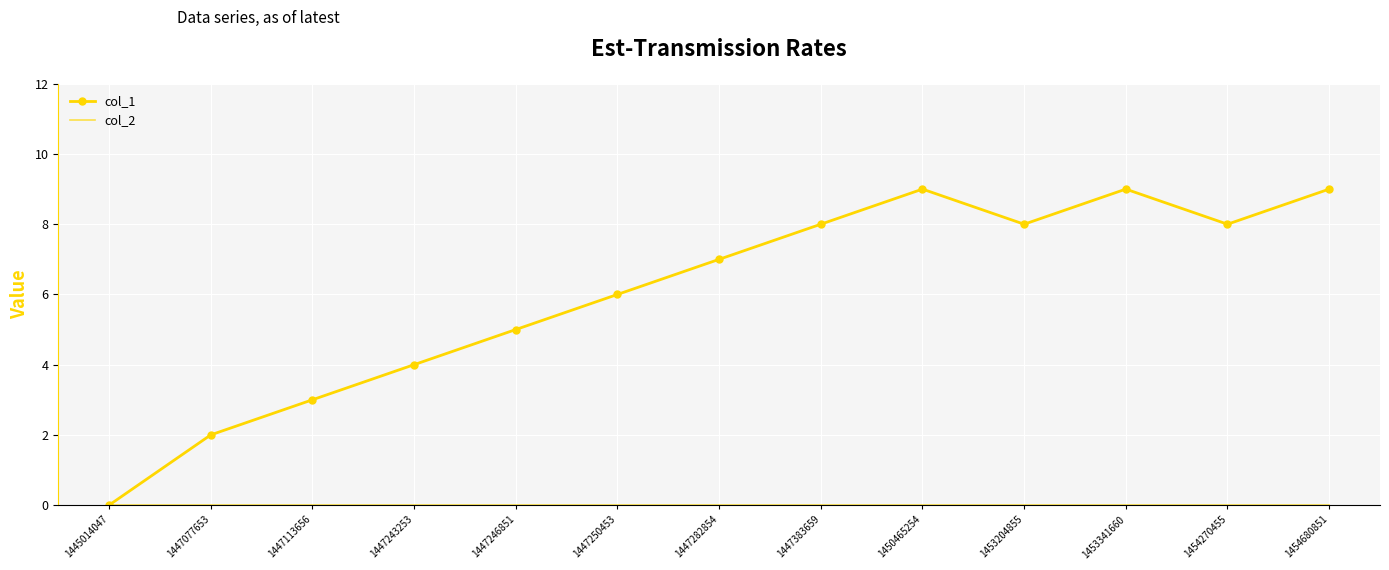

What is the total value across all series at 1447250453?

6